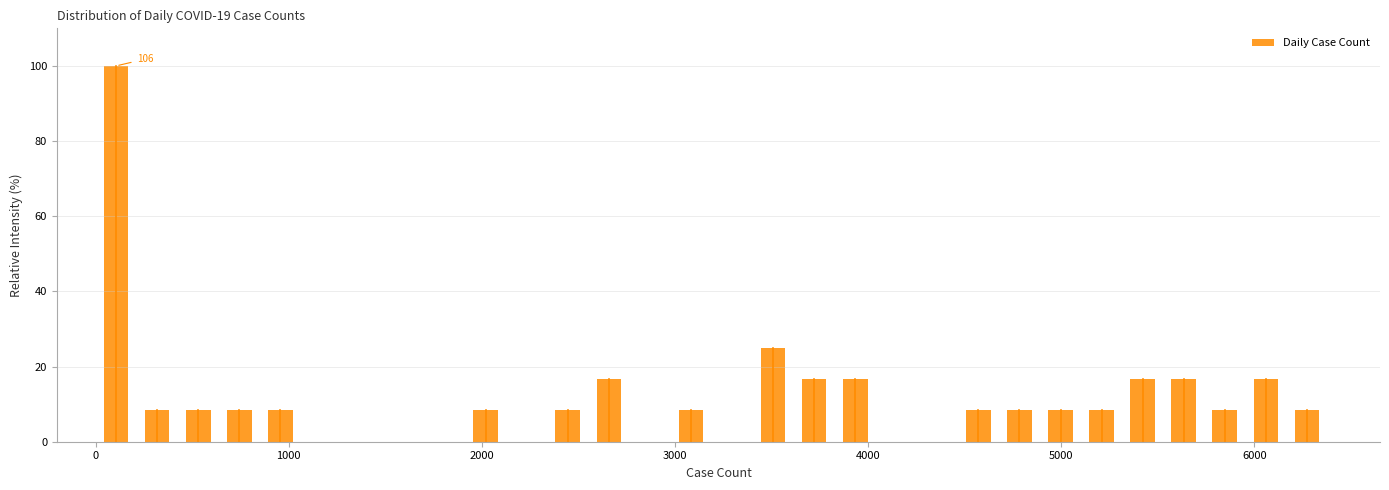

Around what value on the x-axis is the tallest bar? Give the approximate position of its centre, as read against the axis.

100